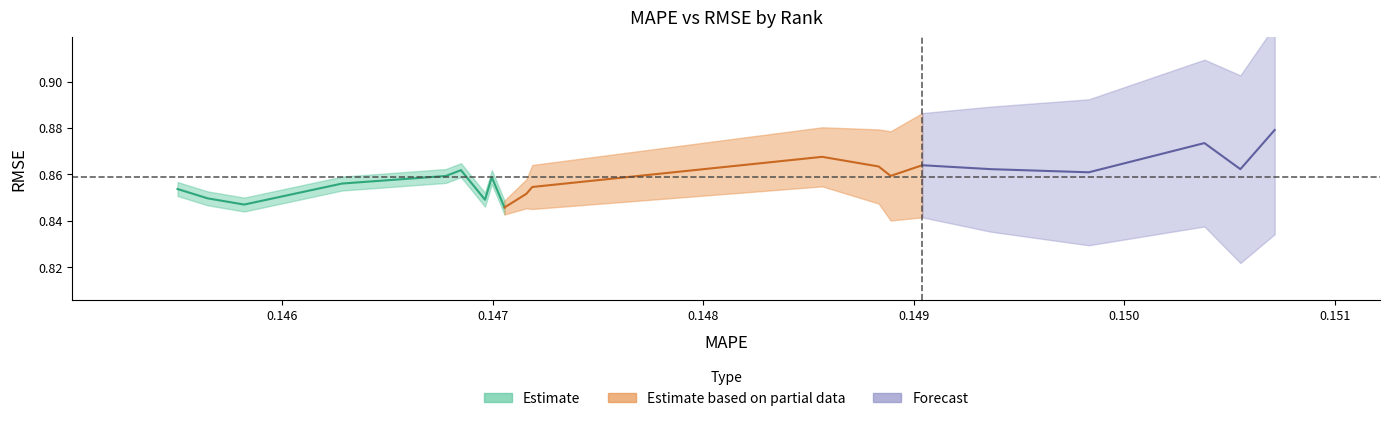

True or false: MAPE and RMSE intersect in this chart.

False